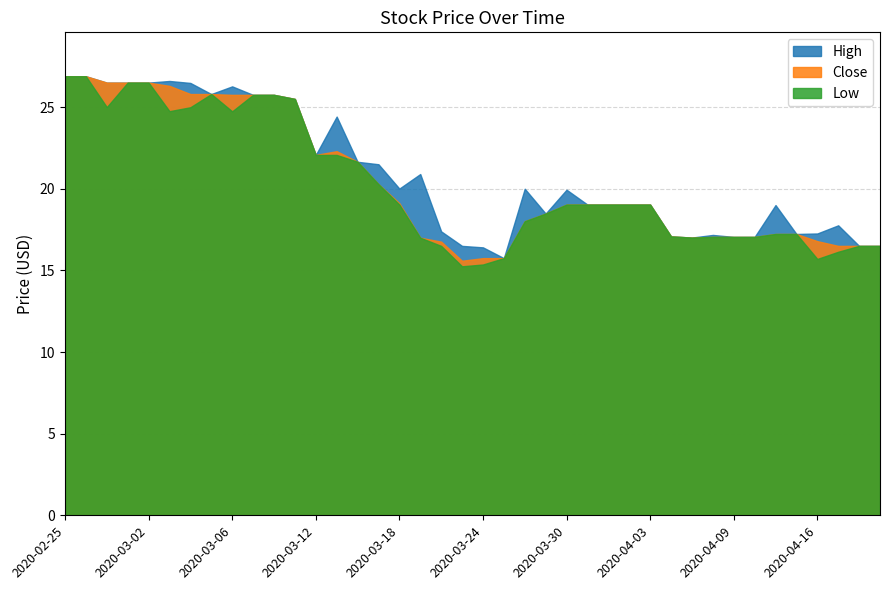

What is the spread (max minus min) of values at 2020-04-17?

1.6